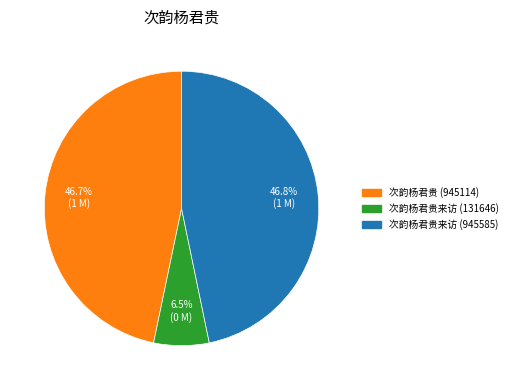

Which category has the smallest portion of the pie?

次韵杨君贵来访 (131646)